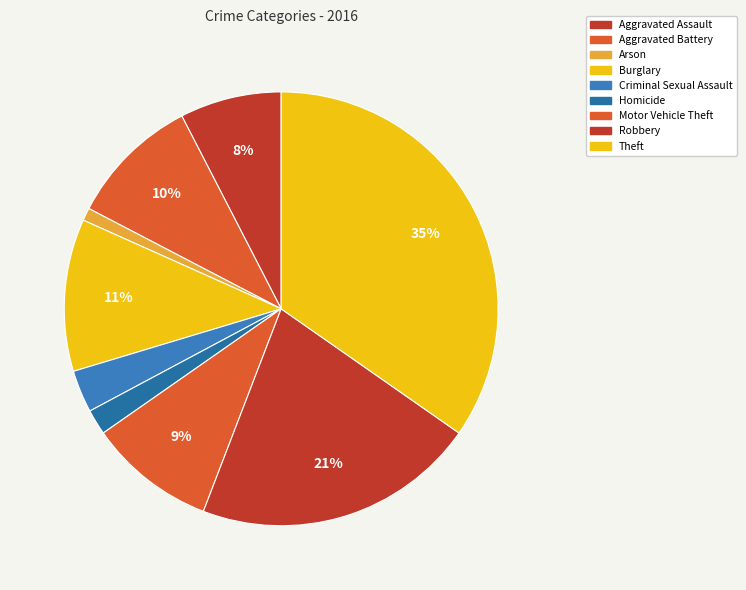

Count the number of slices in the pie.

9